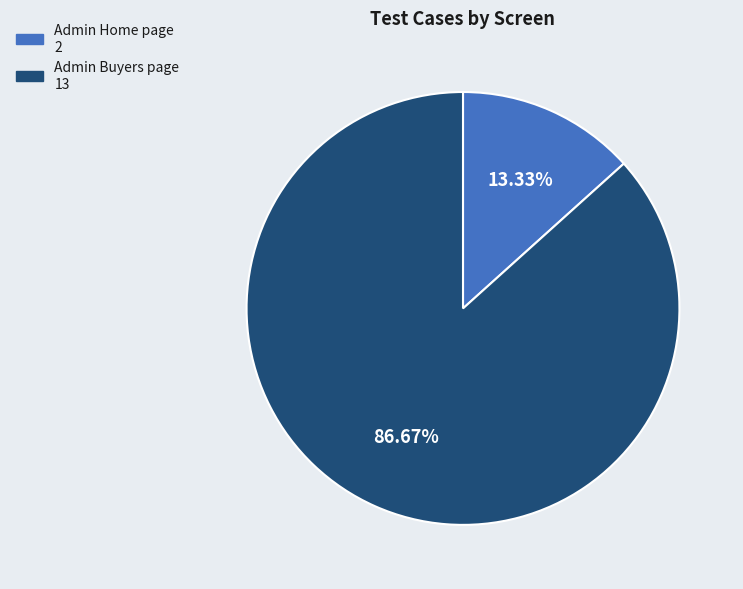

The Admin Buyers page slice represents 99% of the pie. True or false?

False